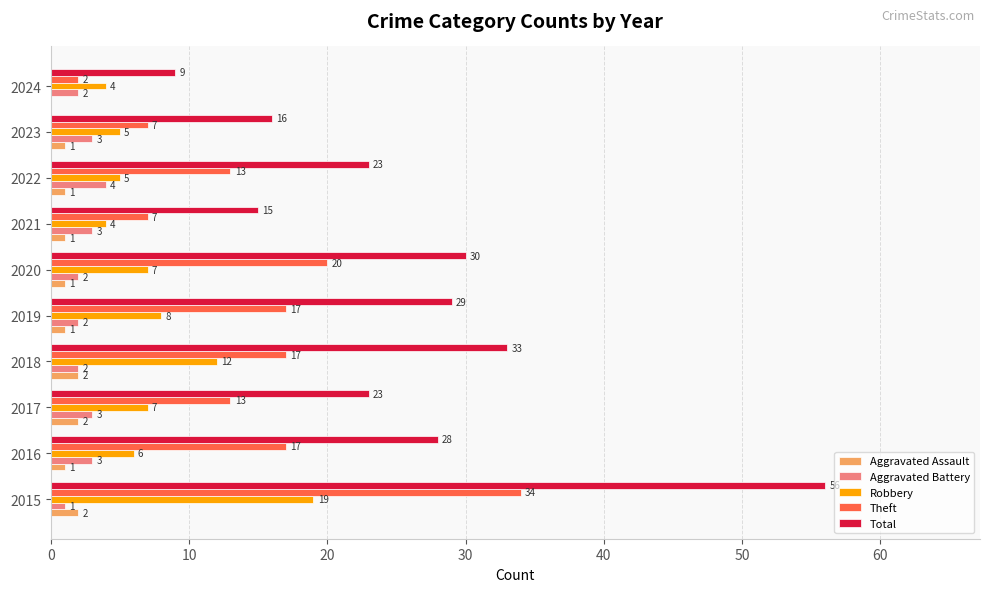

Which category has the highest value across all series?

2015